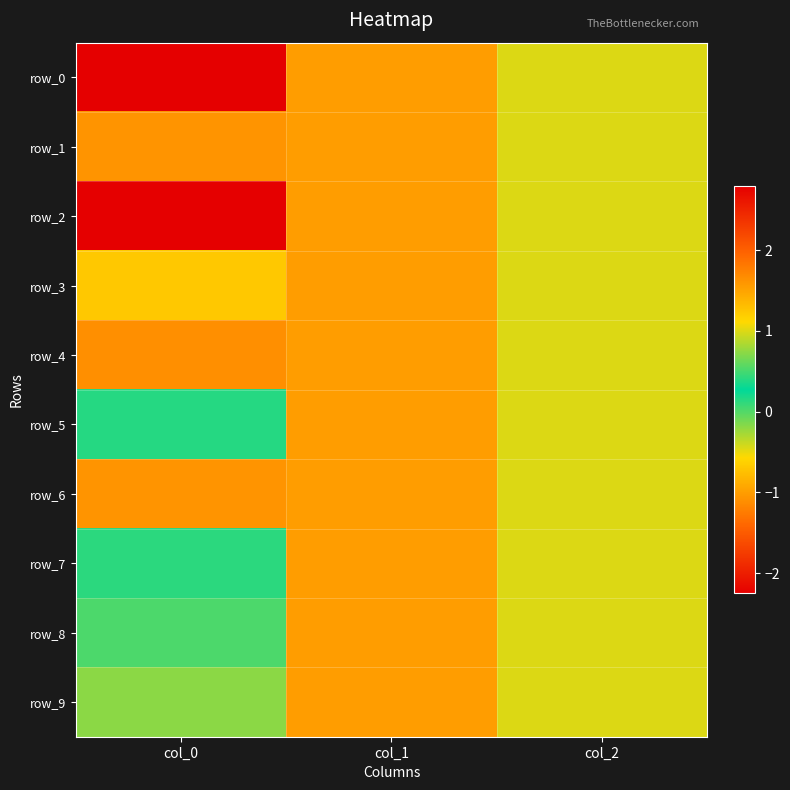

What is the smallest value displayed?

-2.3